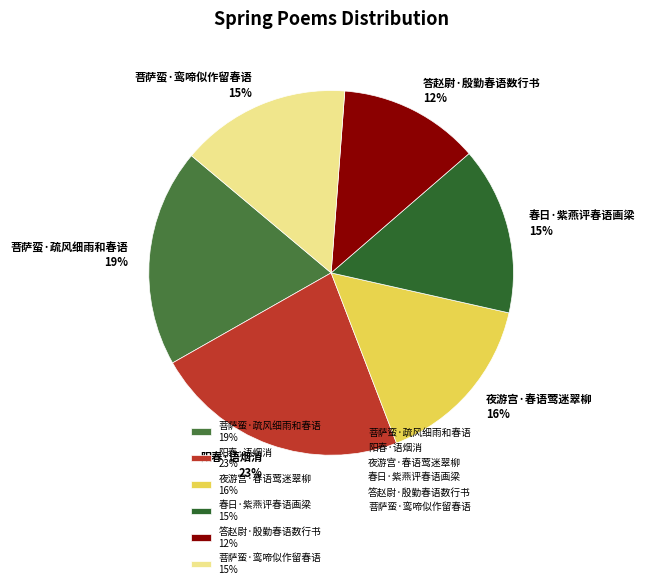

Does 菩萨蛮·鸾啼似作留春语 account for over 50% of the chart?

No